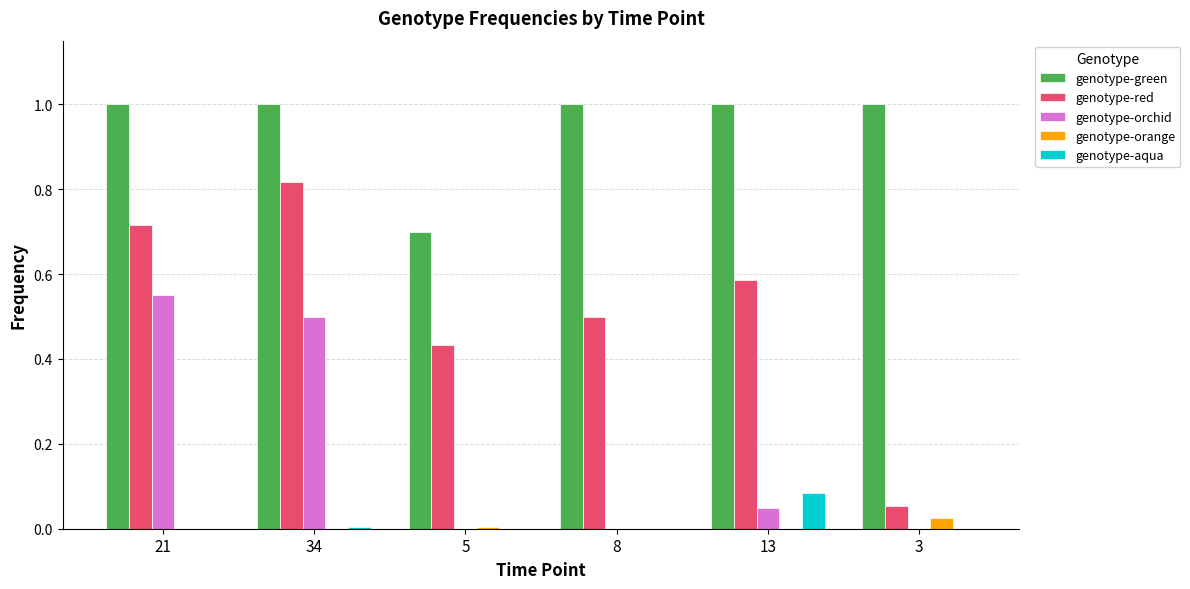

Is the value of genotype-orchid at 34 greater than the value of genotype-red at 34?

No